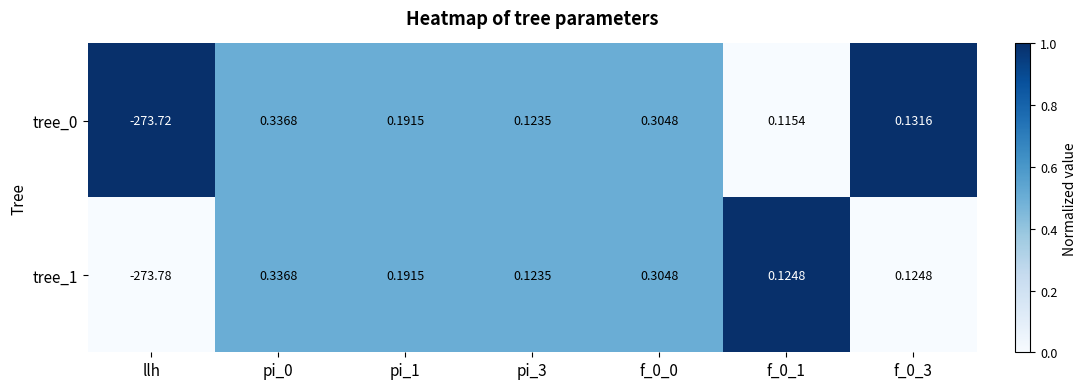

Is the value of tree_1 at llh greater than the value of tree_0 at llh?

No